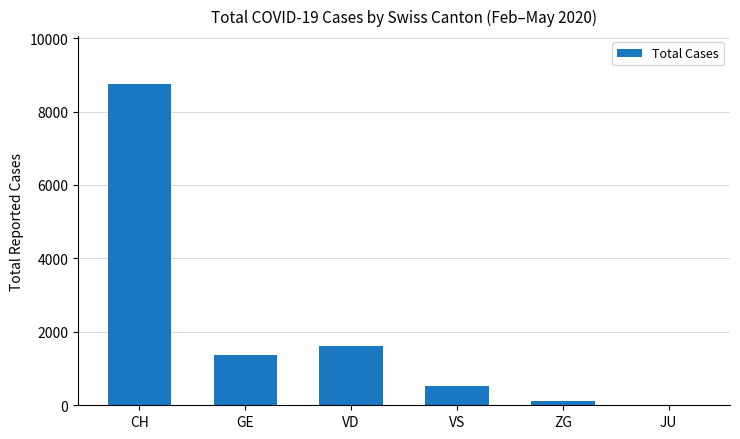

Reading left to right, list all the values displayed in this chart.

CH=8742	GE=1380	VD=1608	VS=536	ZG=118	JU=0